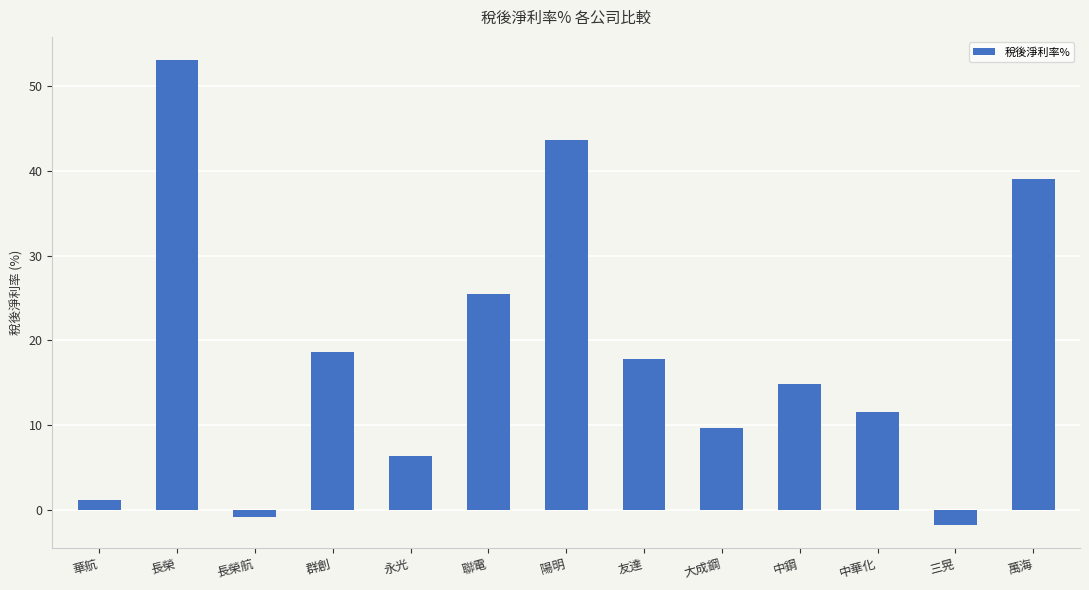

Count the number of values greater than 14.

7